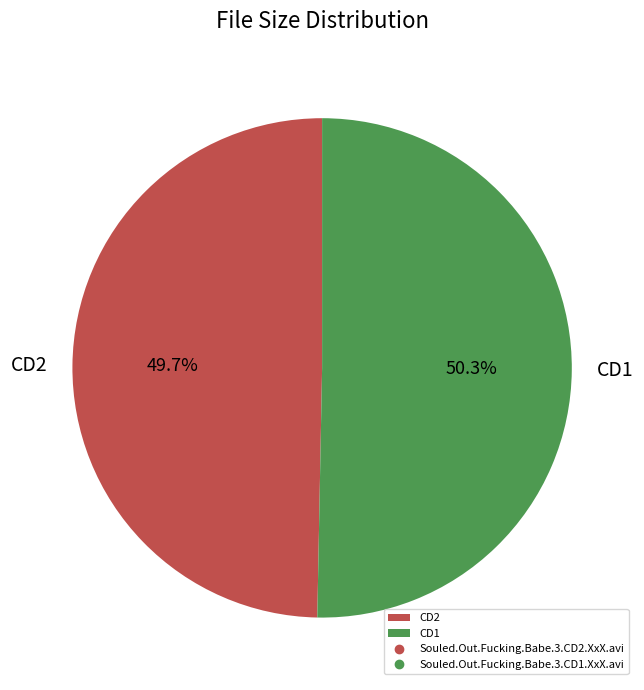

To the nearest percent, what is the difference between the largest and smallest slice percentages?

1%